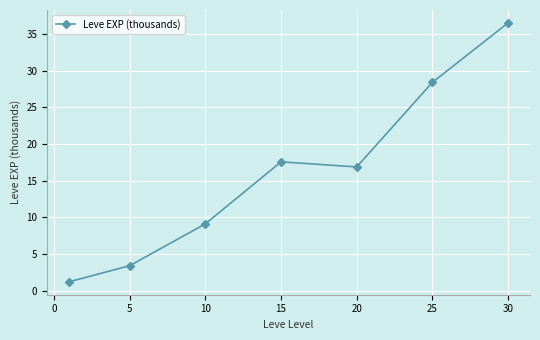

Reading left to right, extract all data points from this chart.

1.2	3.4	9.1	17.6	16.9	28.4	36.5